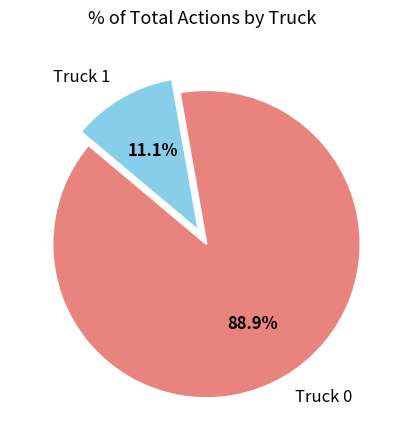

What is the total percentage of Truck 0 and Truck 1?

100.0%